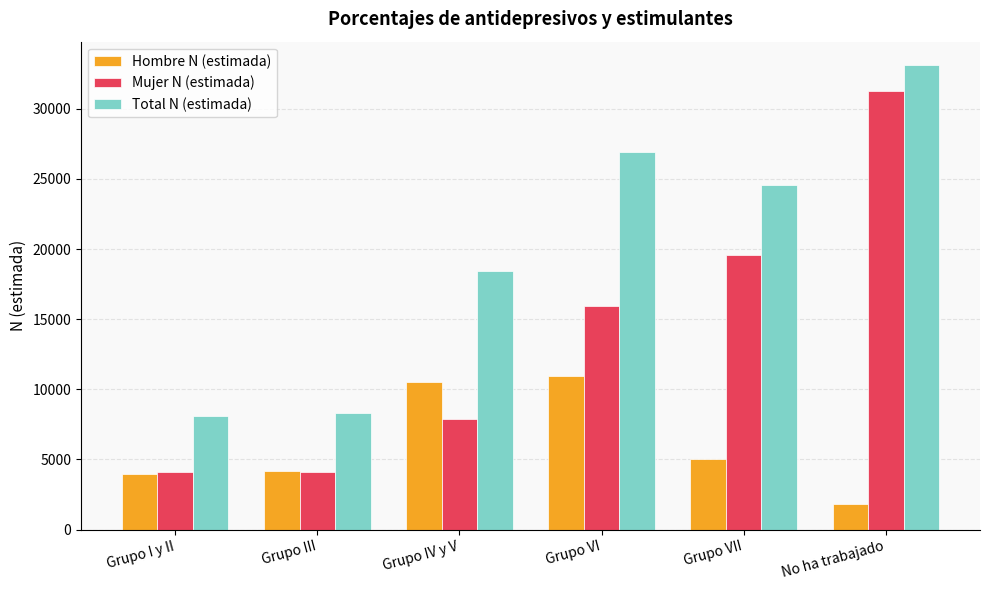

What is the difference between the maximum and minimum values in the Mujer N (estimada) series?

27194